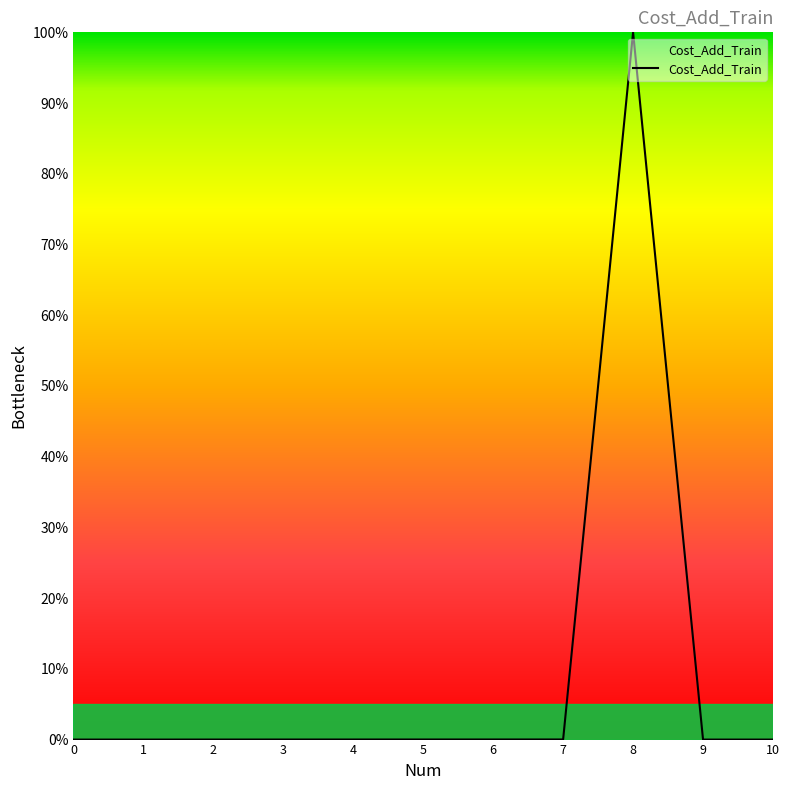

The value at 4 is 0.0. True or false?

True